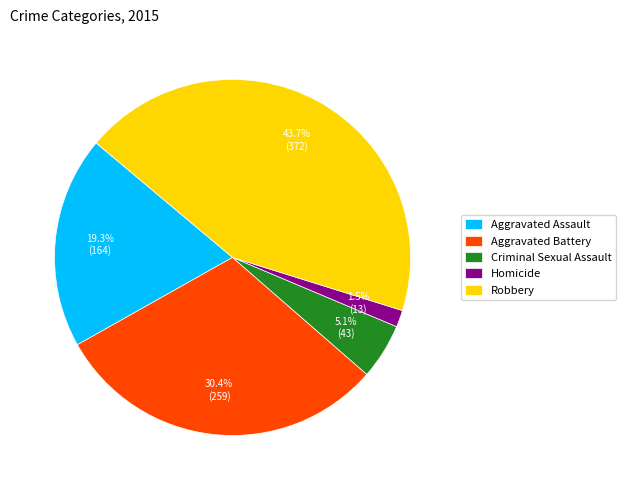

Rank the categories by value from lowest to highest.

Homicide, Criminal Sexual Assault, Aggravated Assault, Aggravated Battery, Robbery